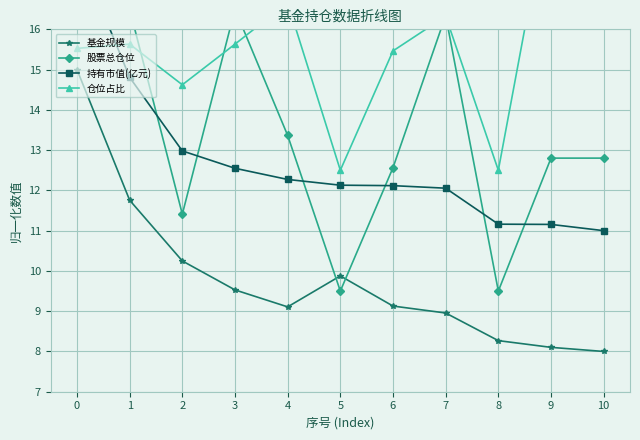

At how many categories does at least one series exceed 11?

11